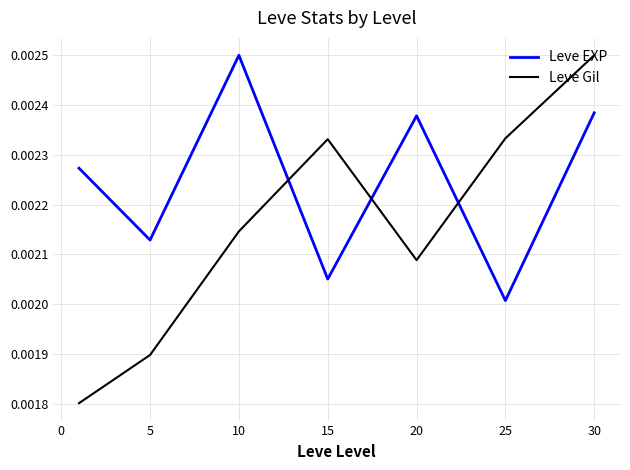

How many lines are shown in the chart?

2